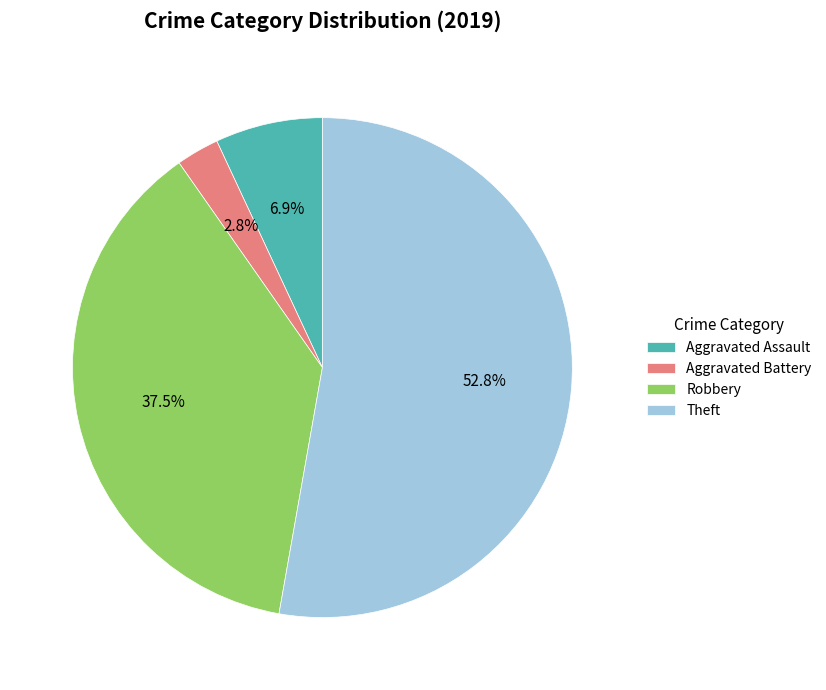

How many slices are in this pie chart?

4